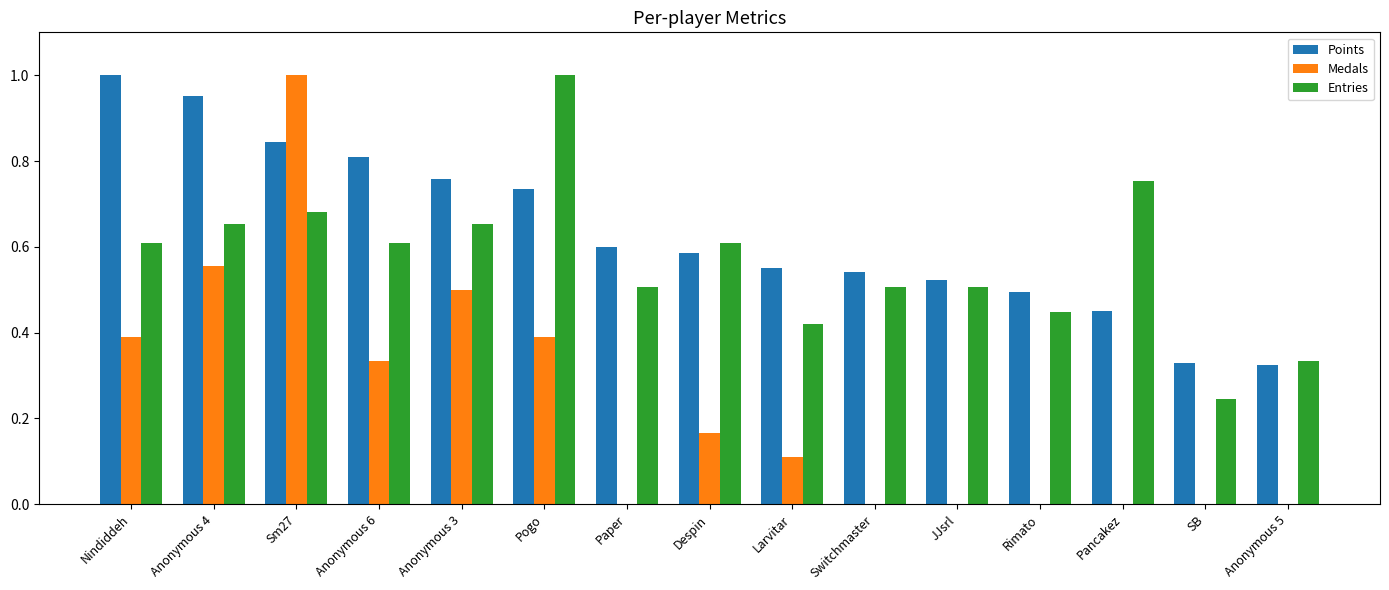

What is the total value across all series at Anonymous 4?

2.2